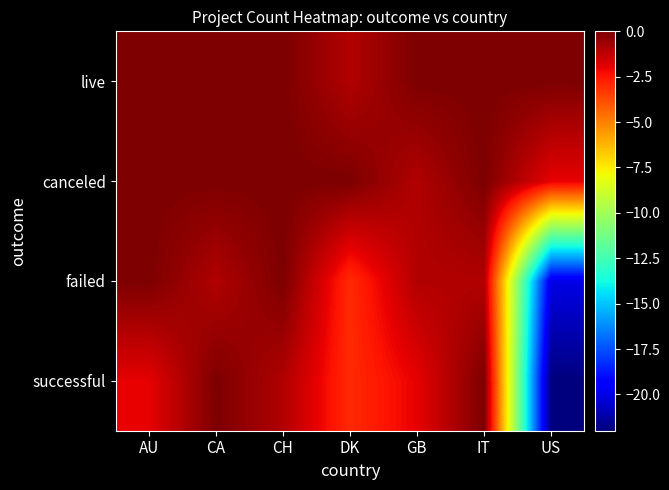

Which label corresponds to the smallest value in the chart?

US